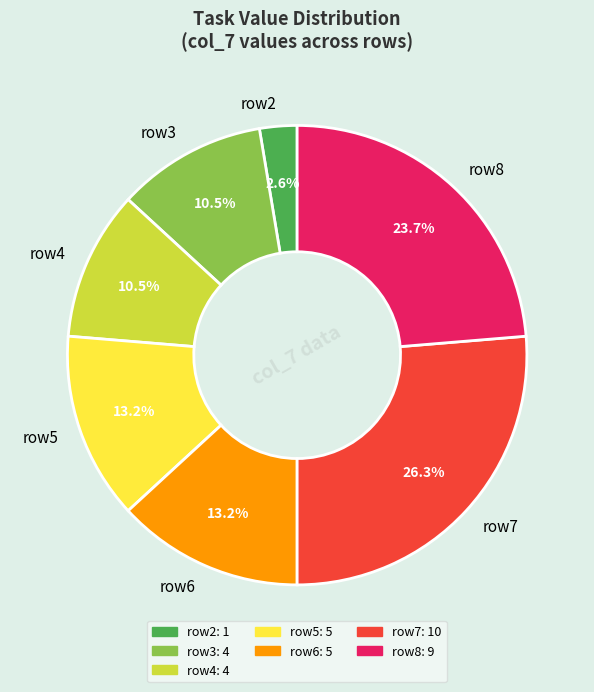

What is the largest slice in the pie chart?

row7